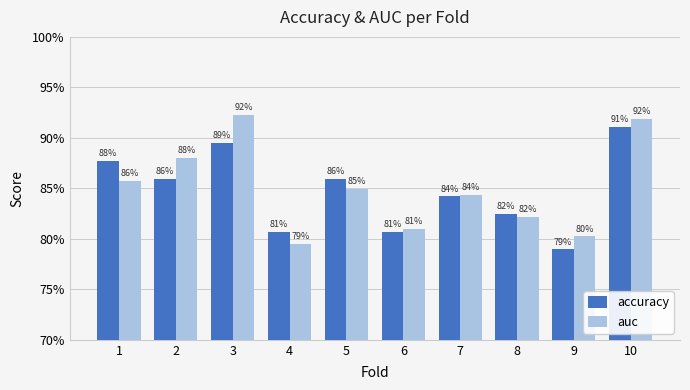

At which category is the sum across all series the highest?

10